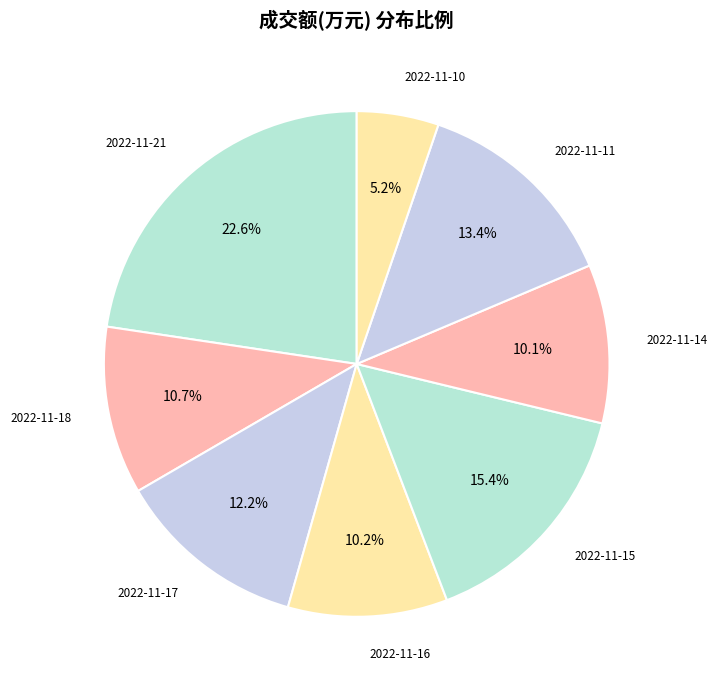

To the nearest percent, what is the difference between the largest and smallest slice percentages?

17%